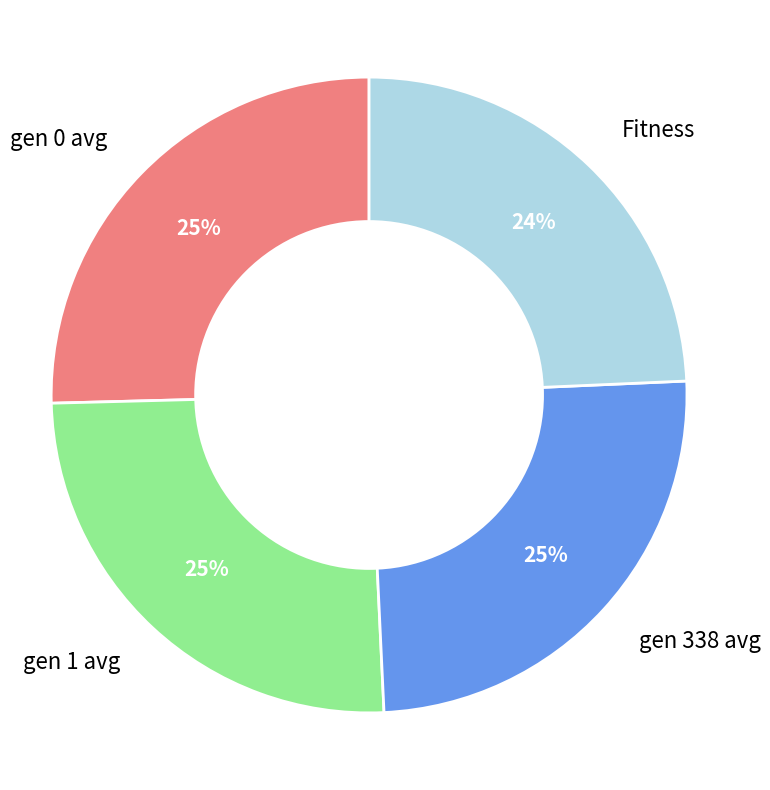

What is the ratio of the value at Fitness to the value at gen 338 avg?

1.0